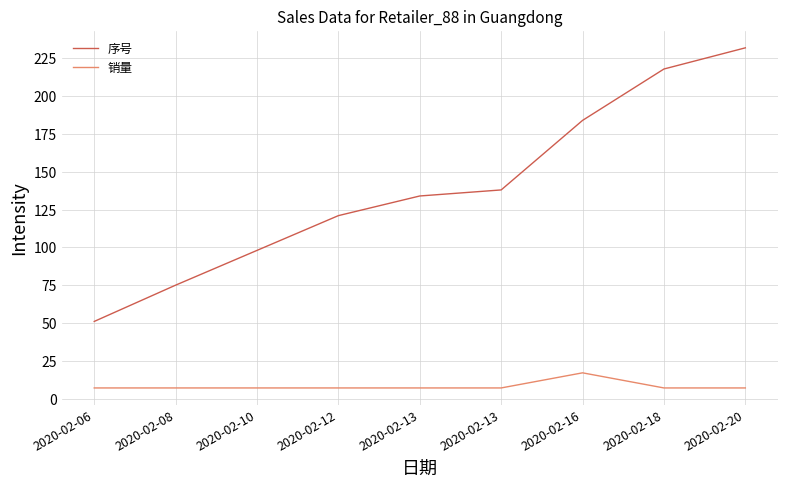

What is the difference between the maximum and second lowest values in the 销量 series?

10